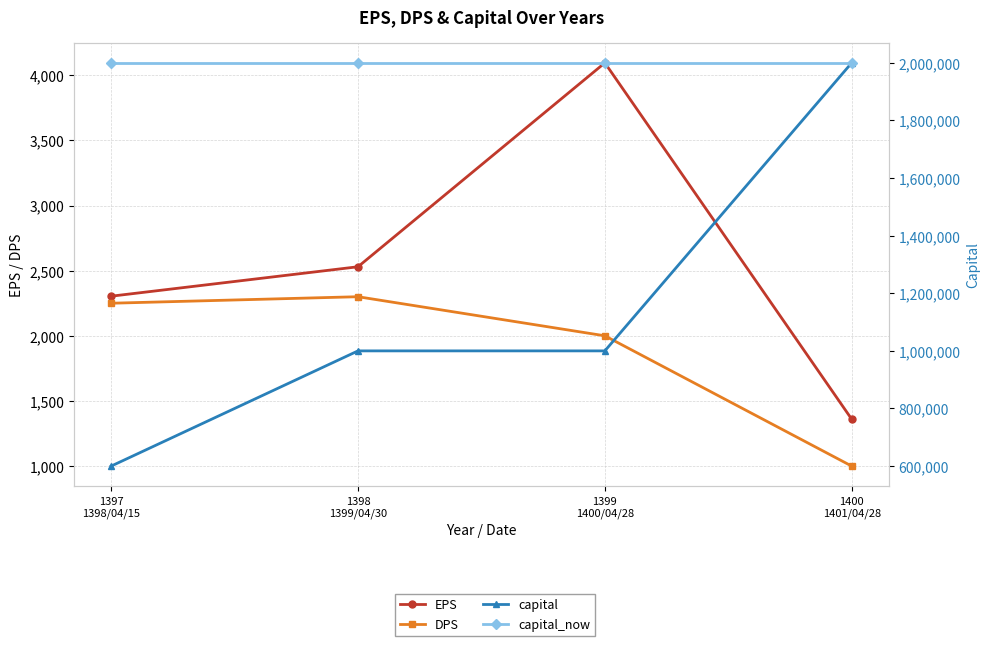

What position from the left is 1400
1401/04/28?

4